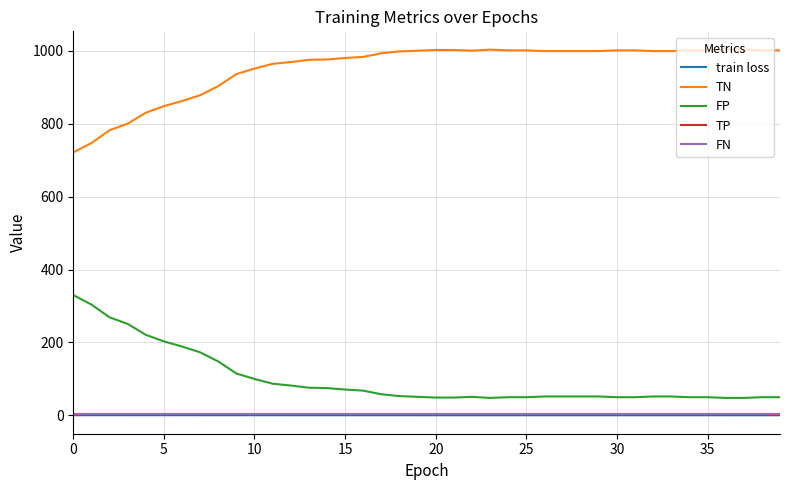

True or false: FP and TP intersect in this chart.

False